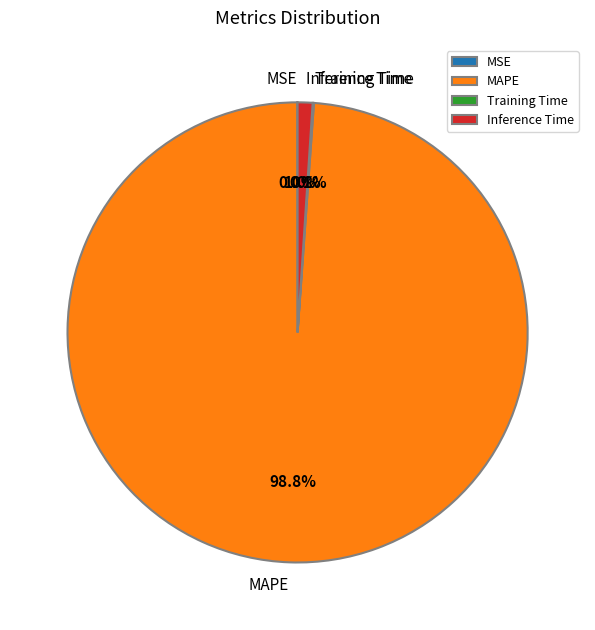

Does any single category account for the majority?

Yes